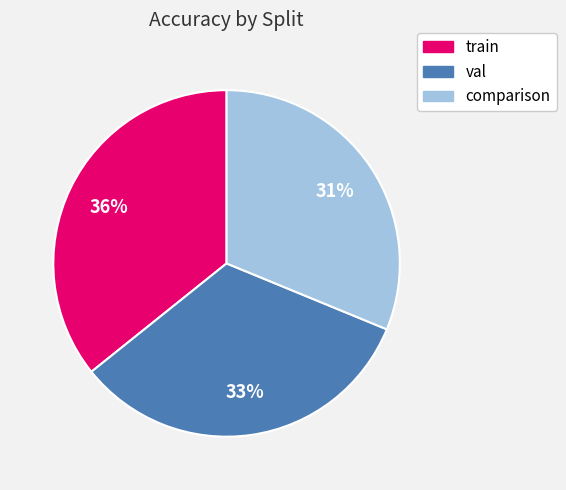

To the nearest percent, what portion does comparison represent?

31%